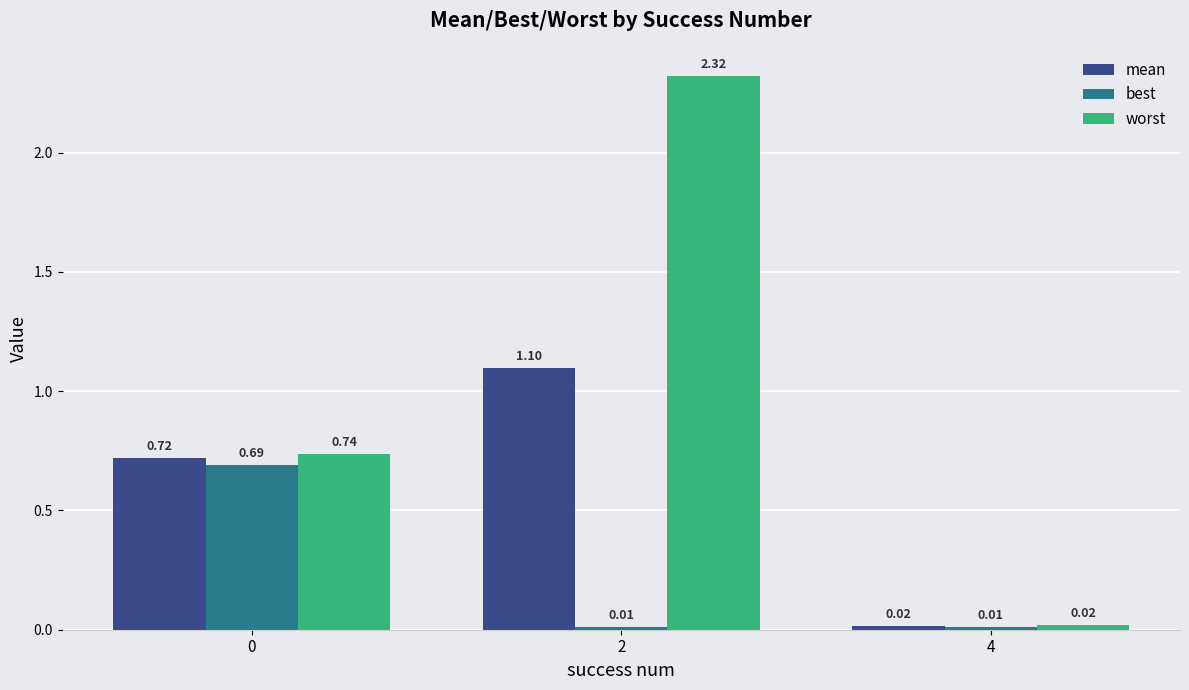

What is the average value of the worst series?

1.0